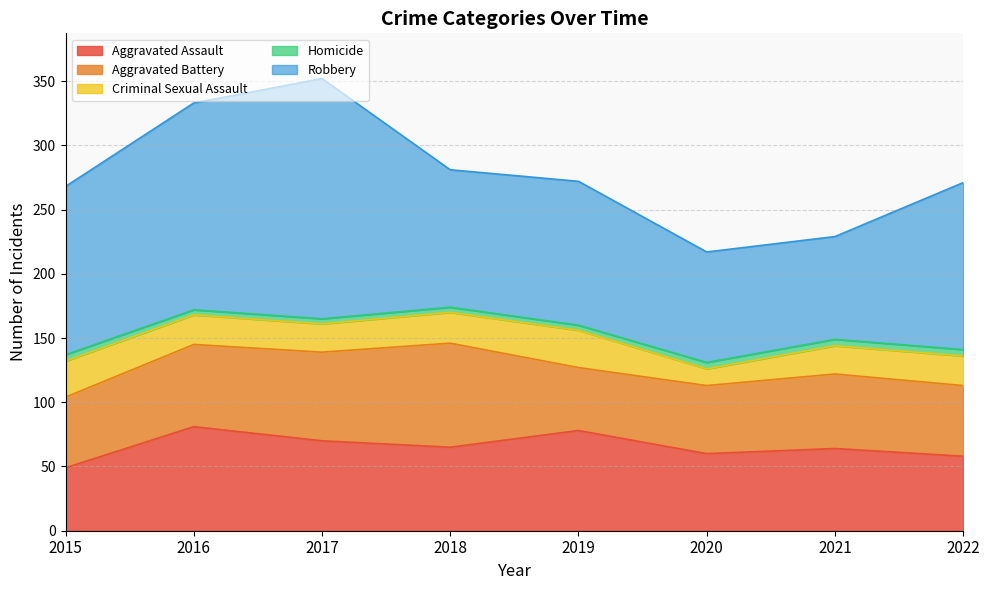

Is it true that Homicide equals 5 at 2021?

True